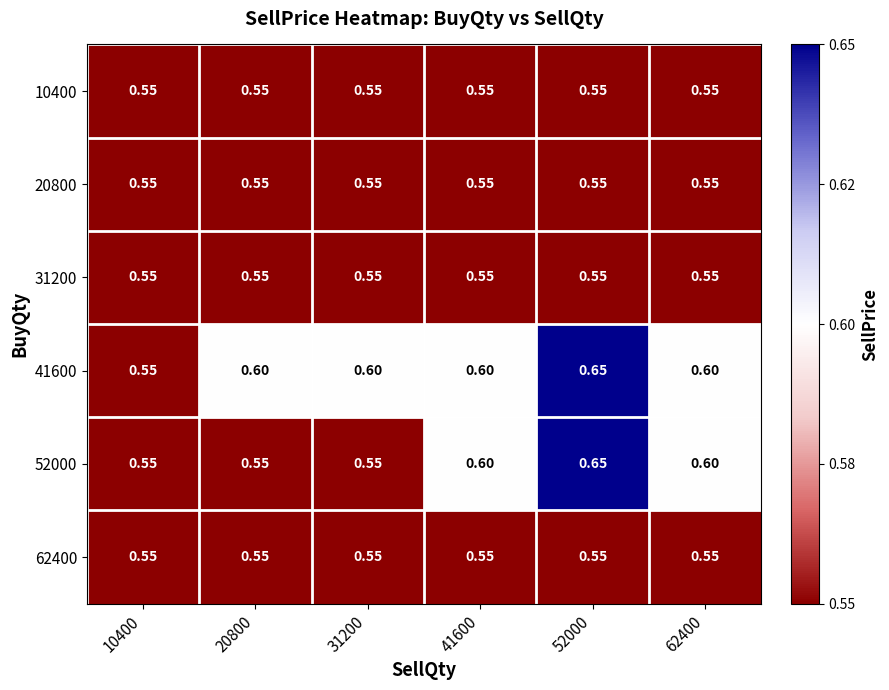

What is the minimum value shown in the chart?

0.6